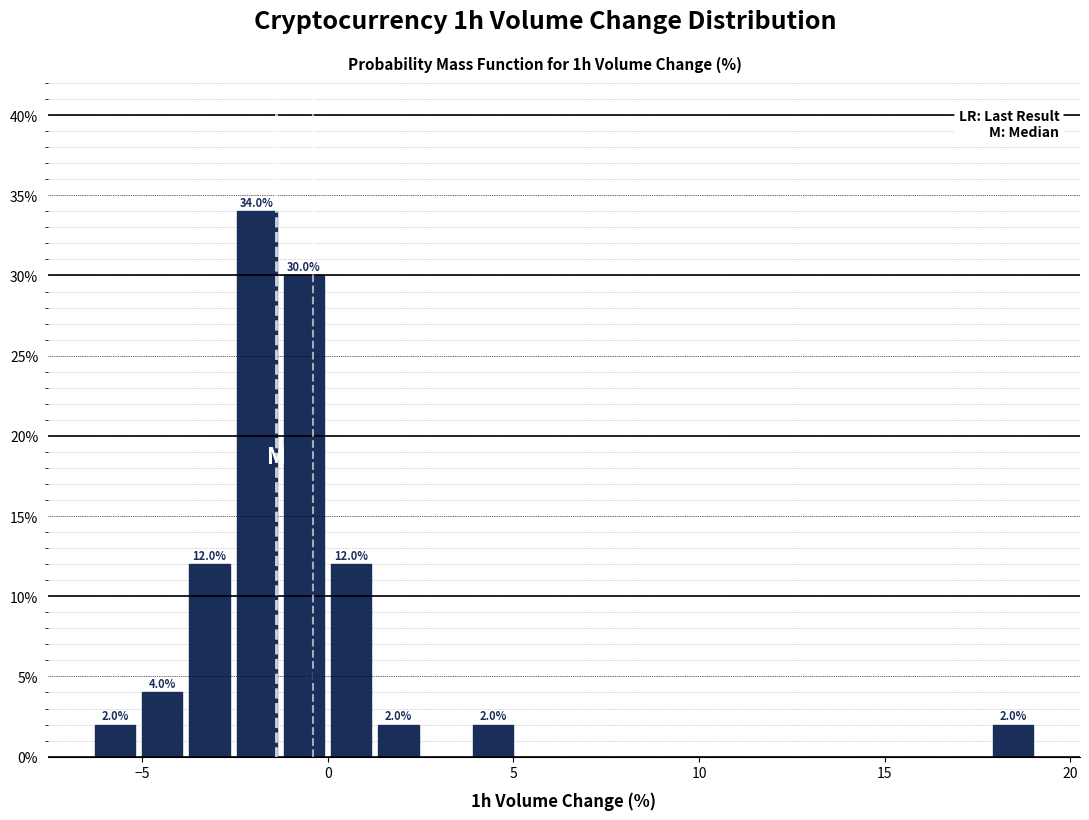

Read against the x-axis, roughly where is the centre of the tallest bar?

-2.0